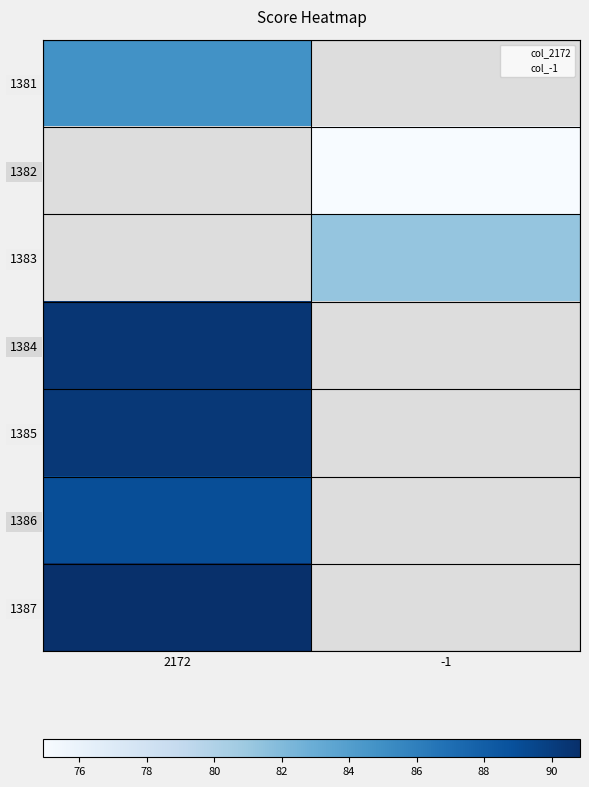

True or false: 1384 has a value of -0.4 at 1382.

False